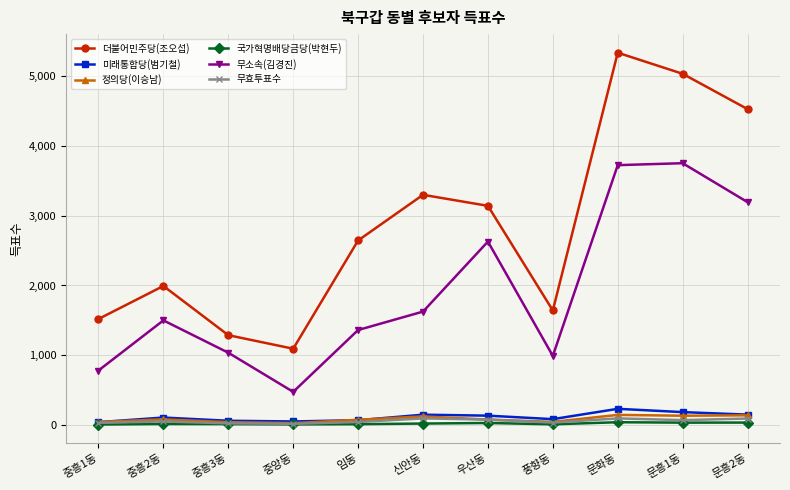

Does the chart have visible grid lines?

Yes